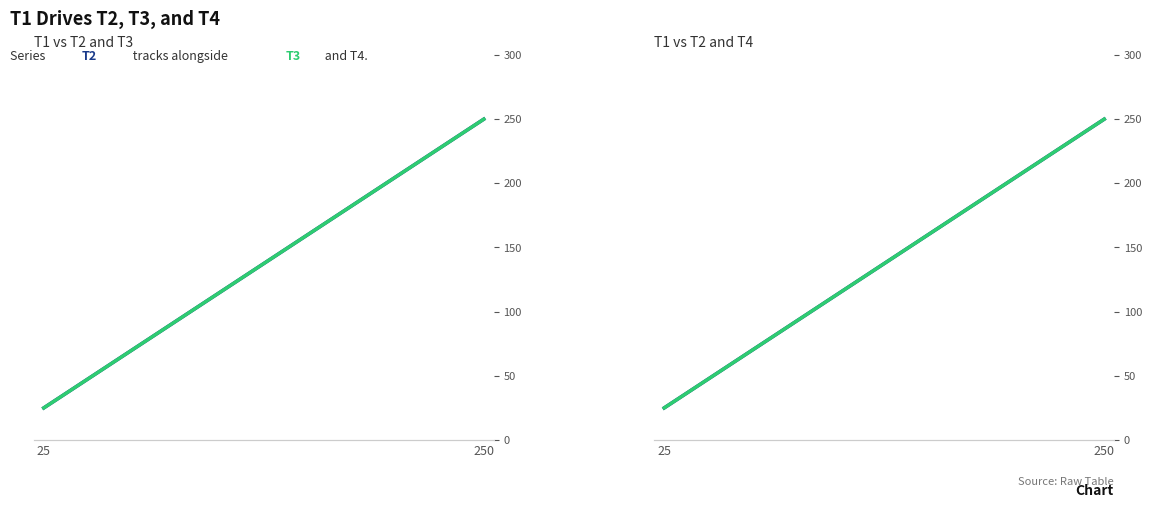

What are all the series names shown in the legend?

T2, T3, T4